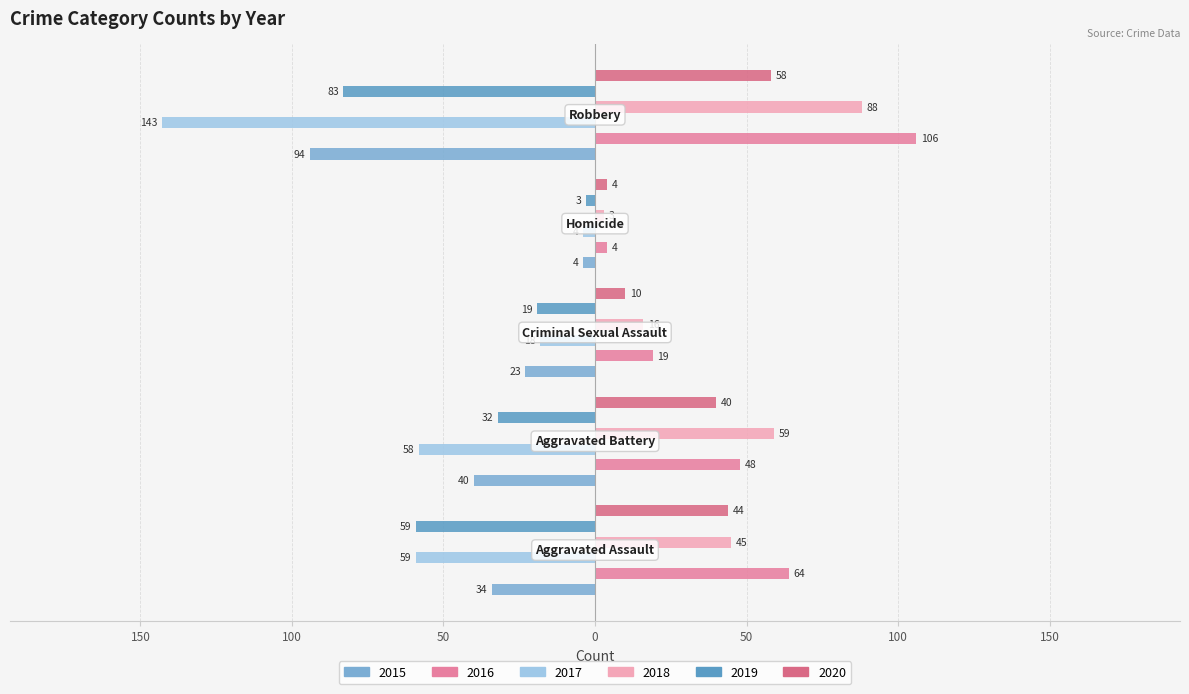

What is the minimum value for 2019?

-83